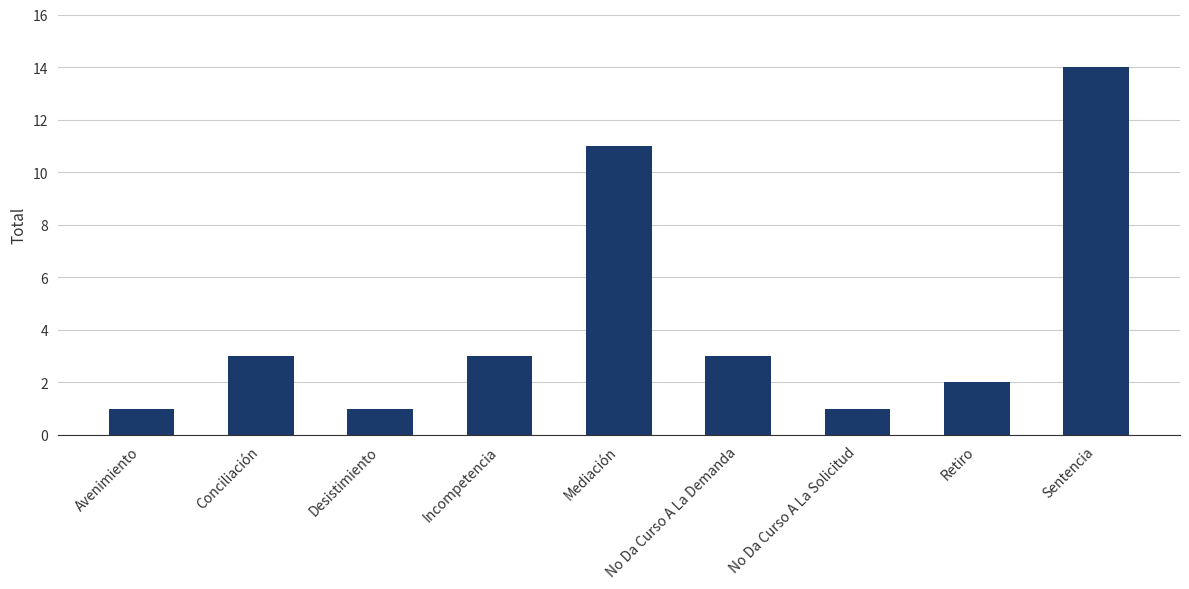

What position from the right is No Da Curso A La Solicitud?

3